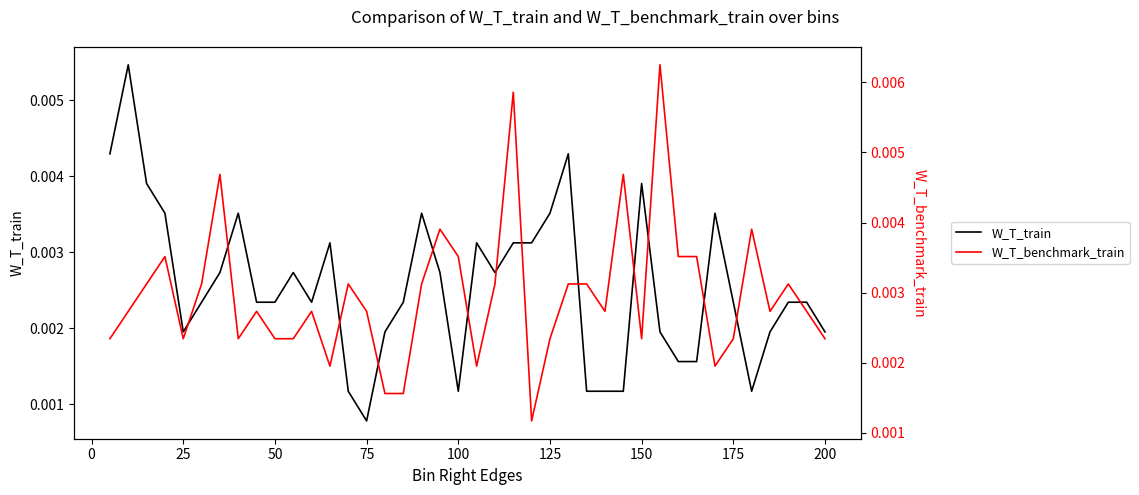

True or false: W_T_benchmark_train and W_T_train cross at least once.

True